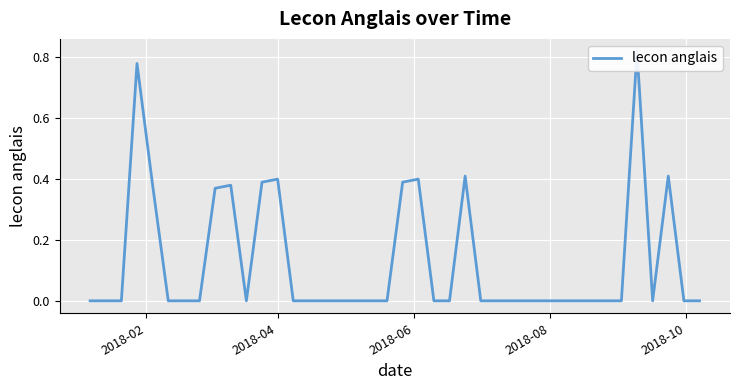

The value at 2018-04 is 0.4. True or false?

True